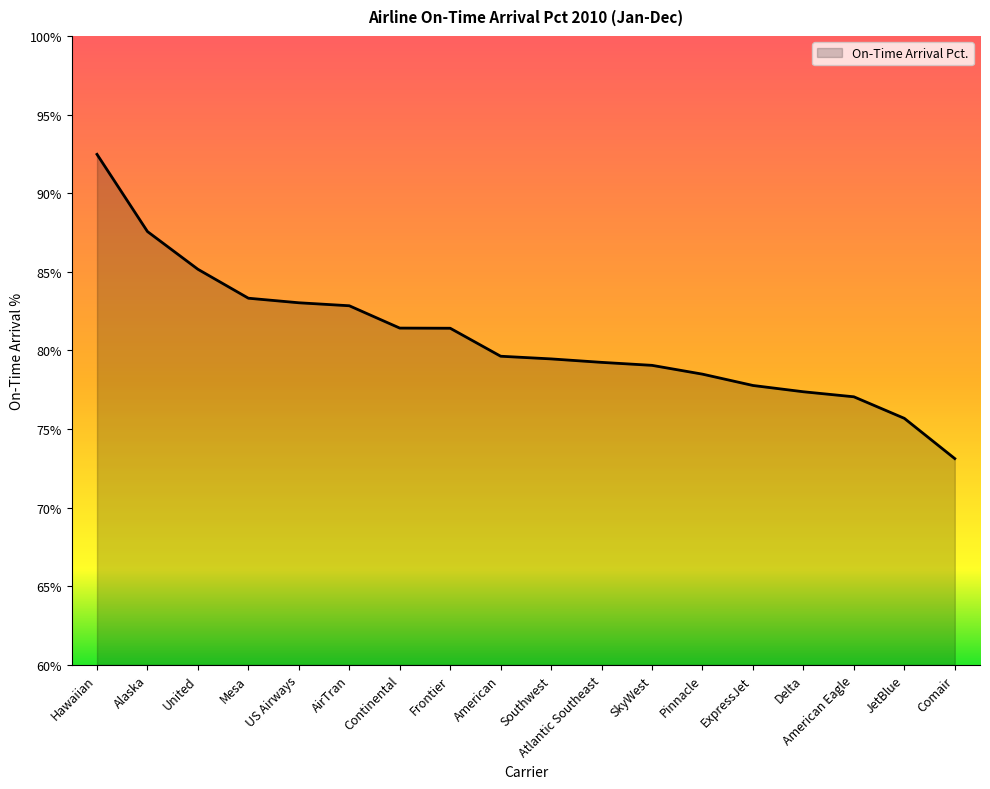

Count the number of data series in this chart.

1